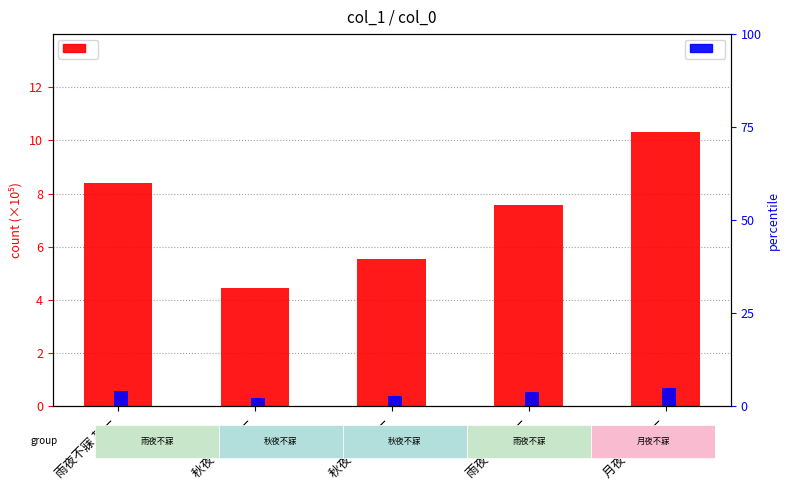

Reading left to right, list all the values displayed in this chart.

col_0 (×10⁵): 8.4	4.5	5.5	7.6	10.3
percentile rank within the sample: 4.1	2.2	2.7	3.7	5.0